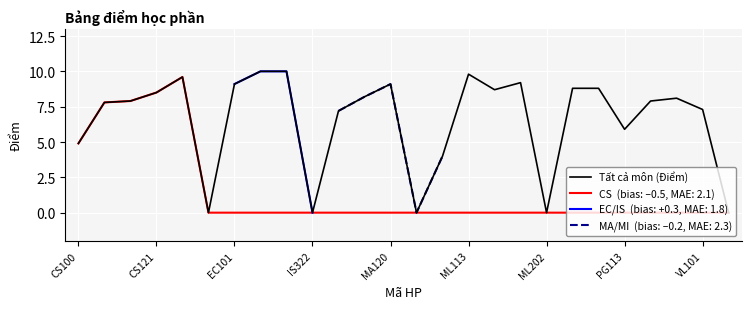

Is this an area chart (filled region under the line)?

No